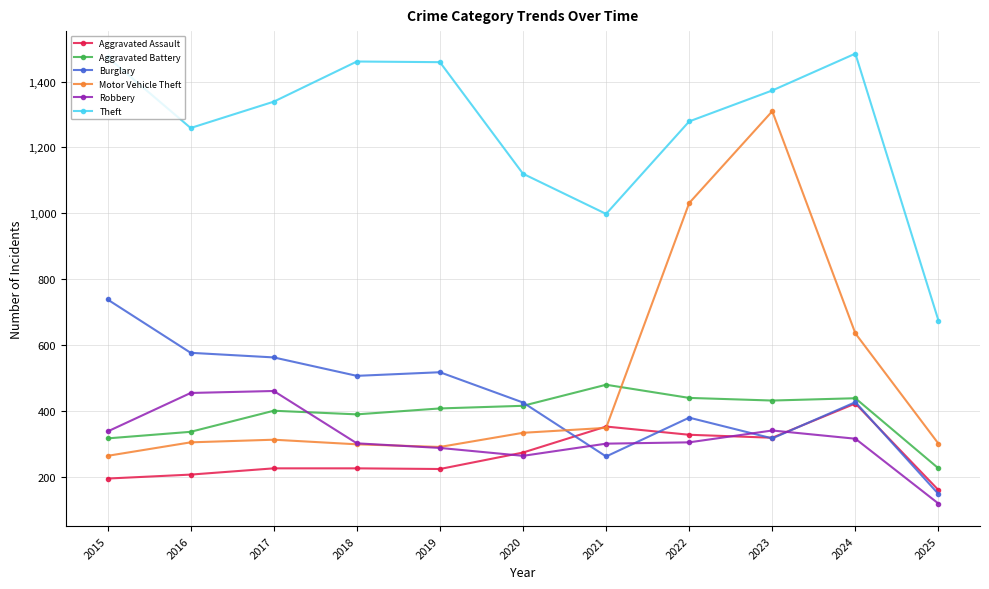

At which label is Theft closest to 1079?

2020